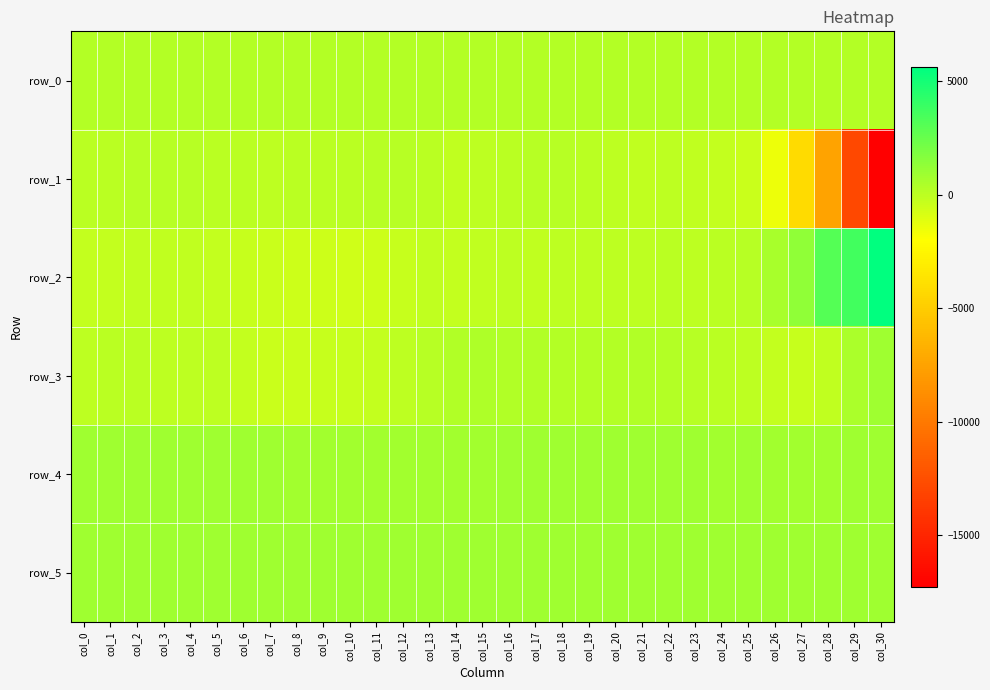

Rank the series by their maximum value, from lowest to highest.

row_1, row_0, row_5, row_4, row_3, row_2